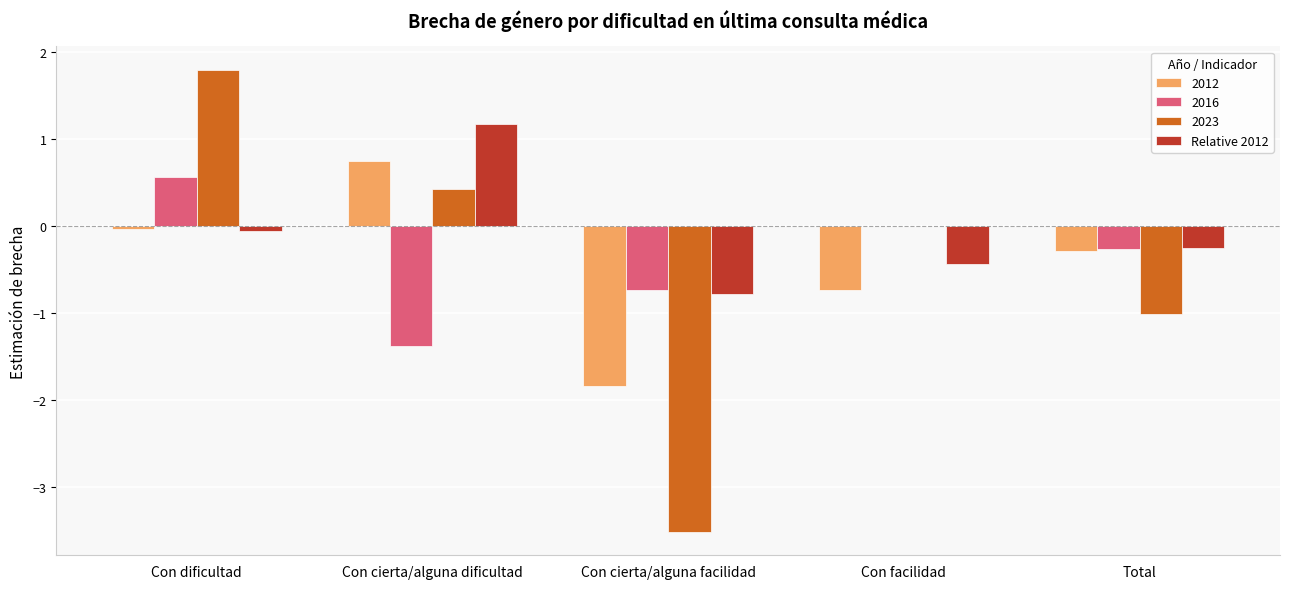

The value of Relative 2012 at Con facilidad is -0.8. True or false?

False